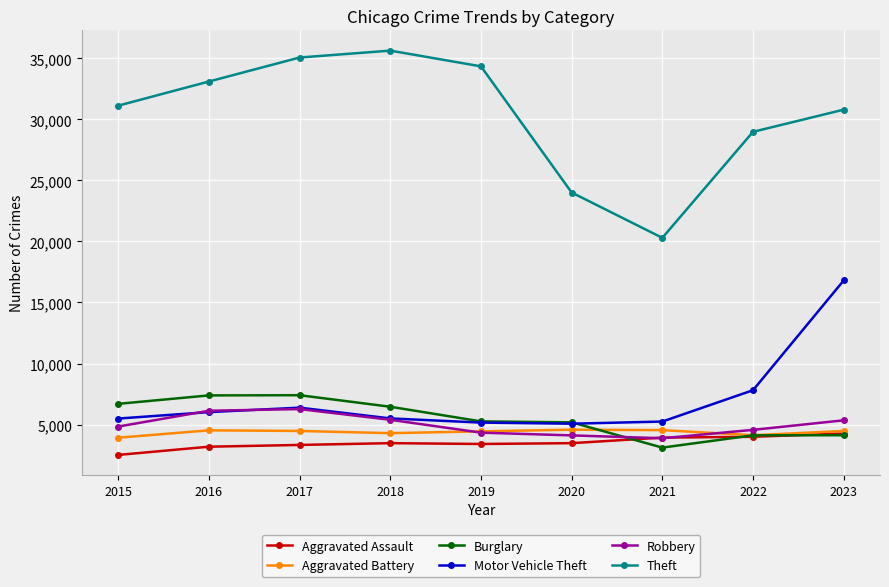

At which label is Theft closest to 27969?

2022